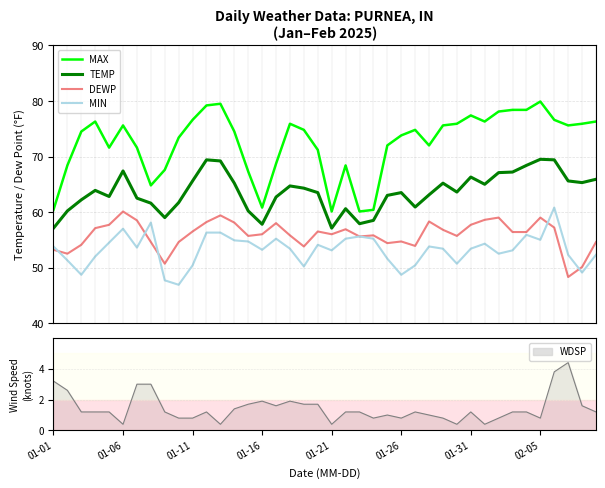

True or false: MAX and MIN intersect in this chart.

False